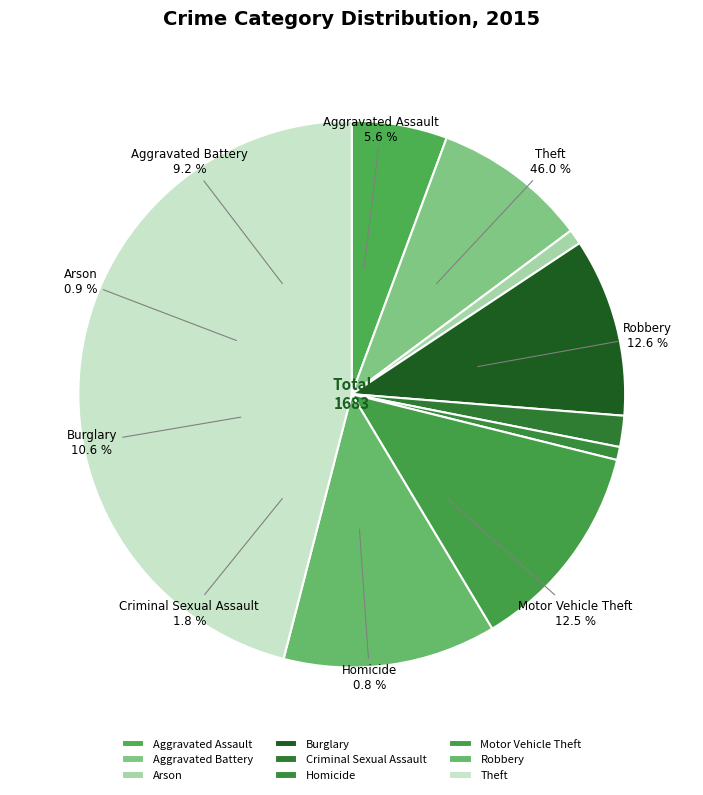

Rank the categories by value from highest to lowest.

Theft, Robbery, Motor Vehicle Theft, Burglary, Aggravated Battery, Aggravated Assault, Criminal Sexual Assault, Arson, Homicide